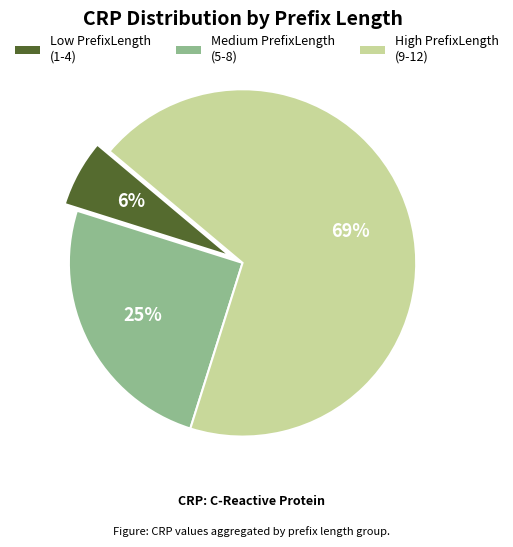

Which category has the biggest portion of the pie?

High PrefixLength (9-12)